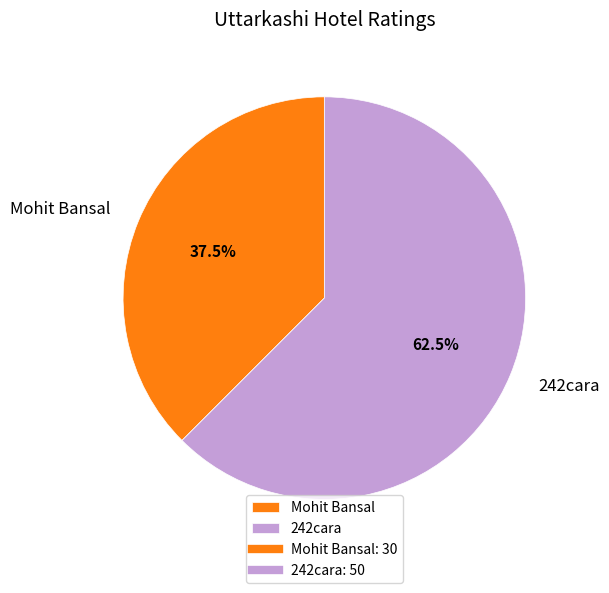

Is there a majority slice in this chart?

Yes